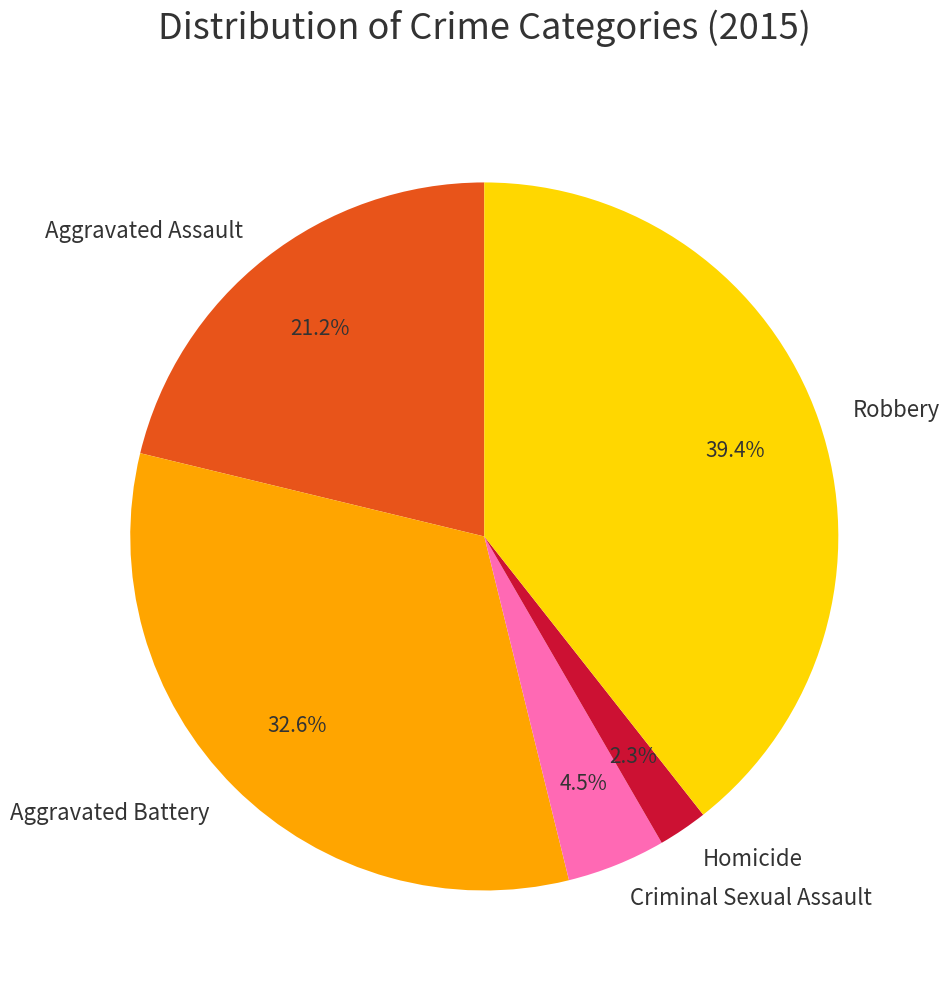

To the nearest percent, what is the difference between the Criminal Sexual Assault and Homicide slice percentages?

2%